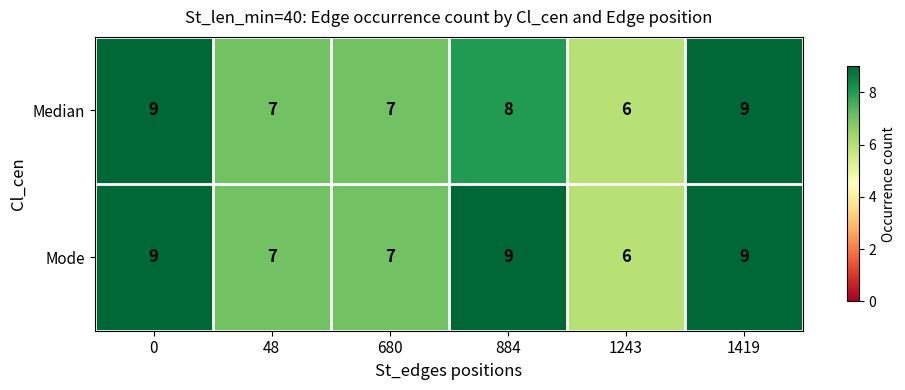

Count the Median values in the range 7 to 9.

5